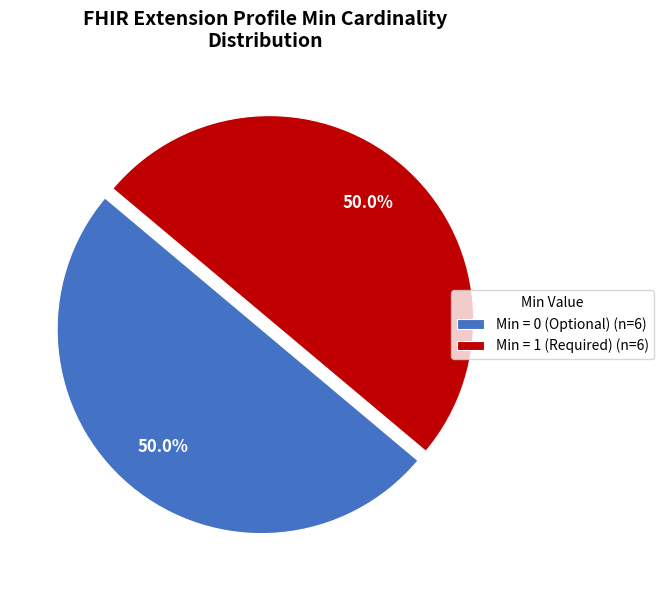

Count the number of slices in the pie.

2